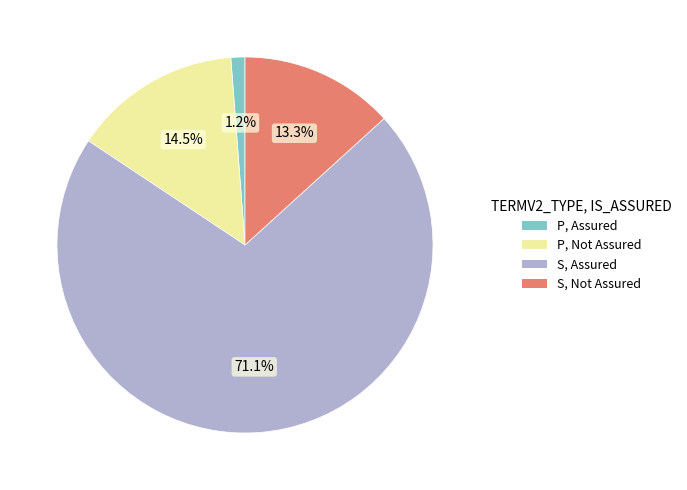

Is there any slice that represents more than half of the pie?

Yes